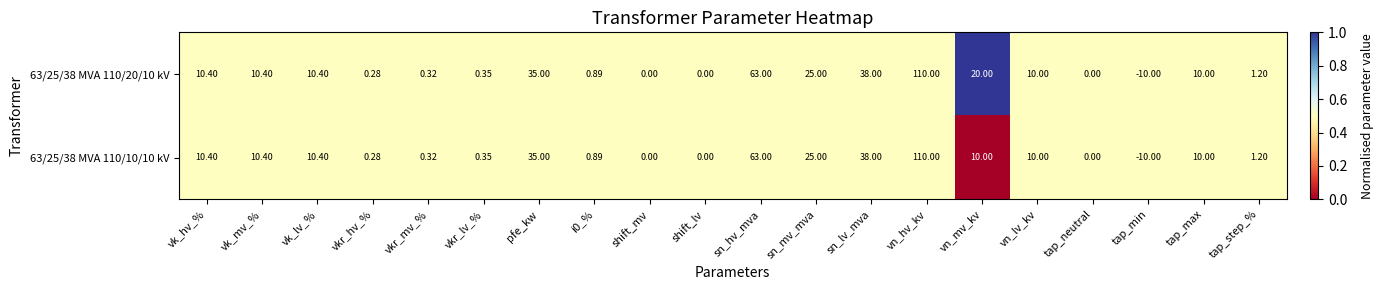

Where is 63/25/38 MVA 110/10/10 kV nearest to the value 50?

sn_lv_mva